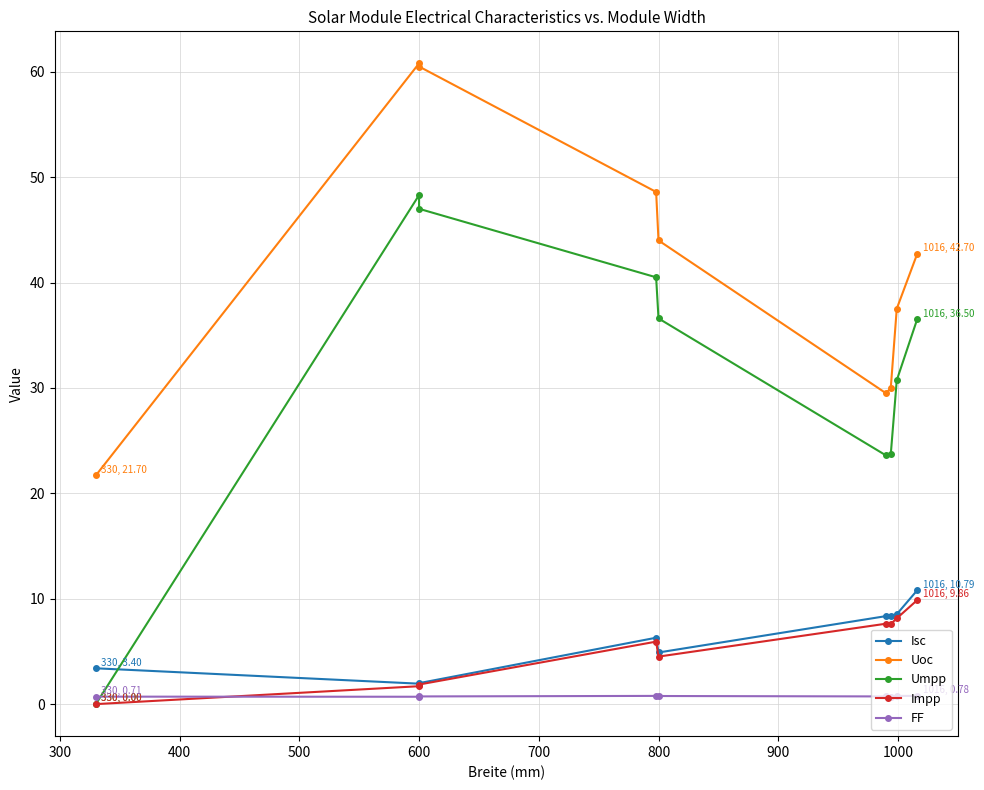

How many values in the Uoc series exceed 42?

5